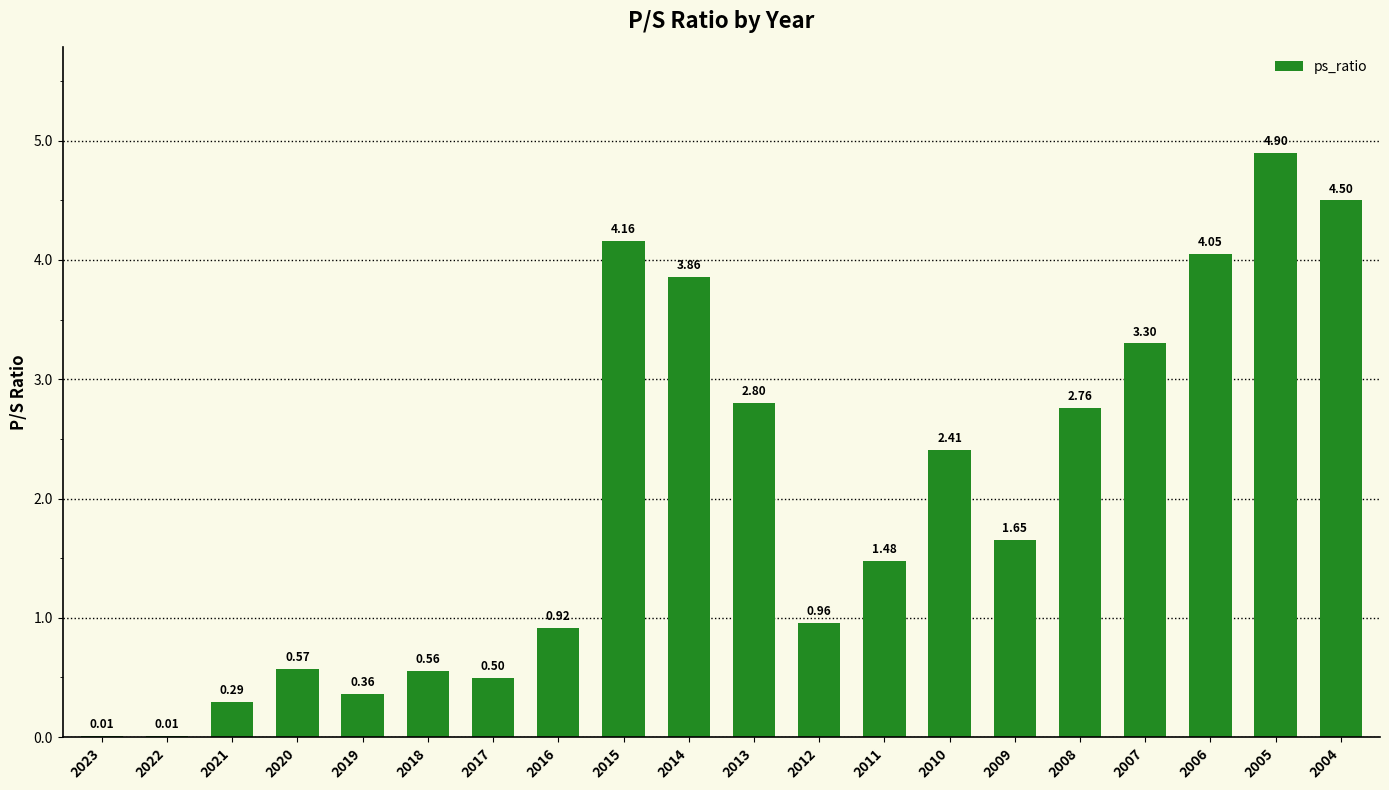

What is the sum of the values at 2014 and 2008?

6.6